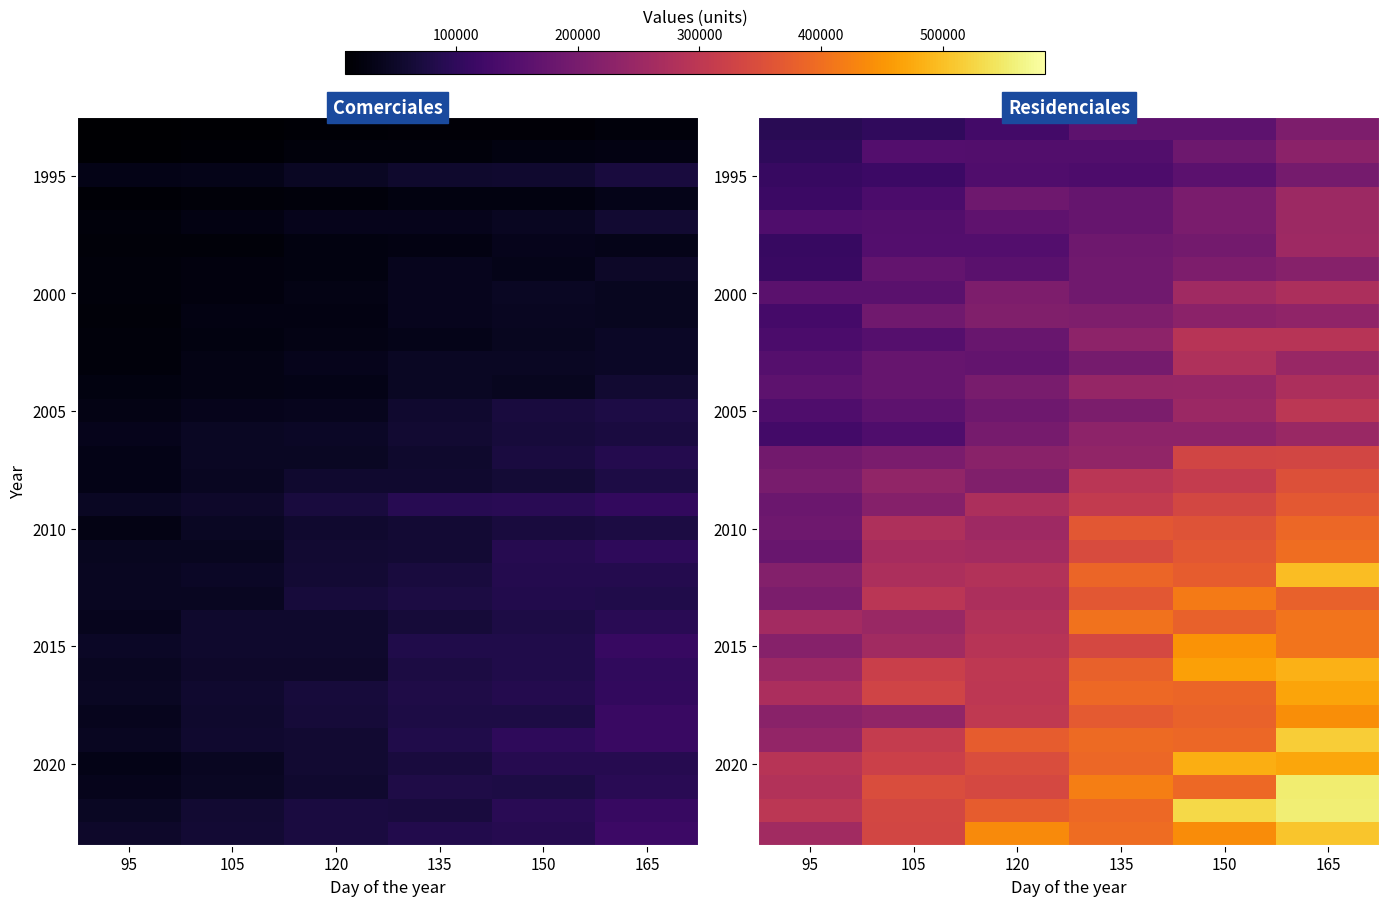

How many data points in 2020 are less than 390273?

3